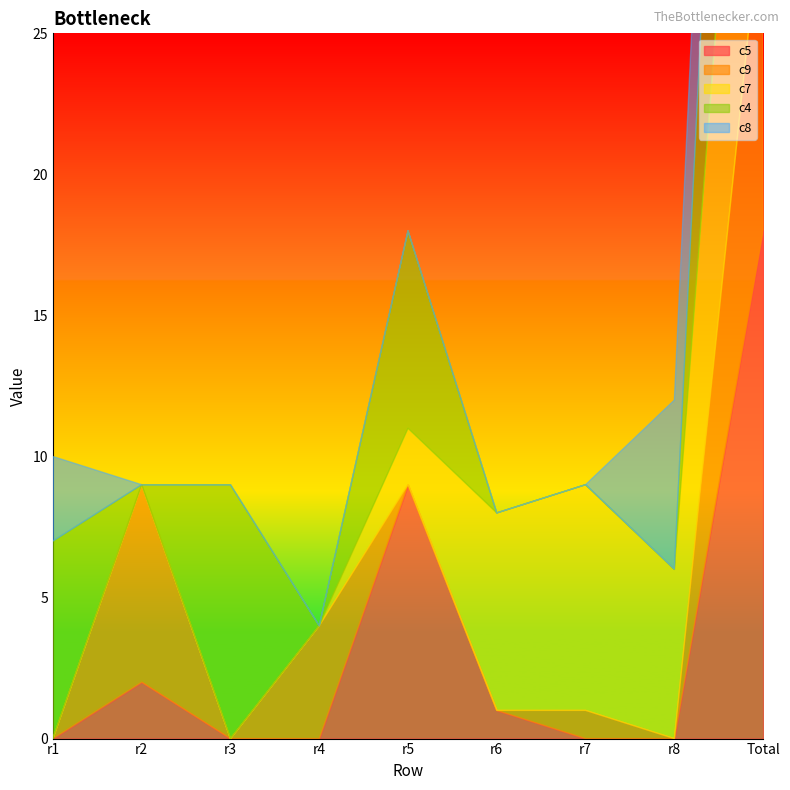

What position from the right is r7?

3